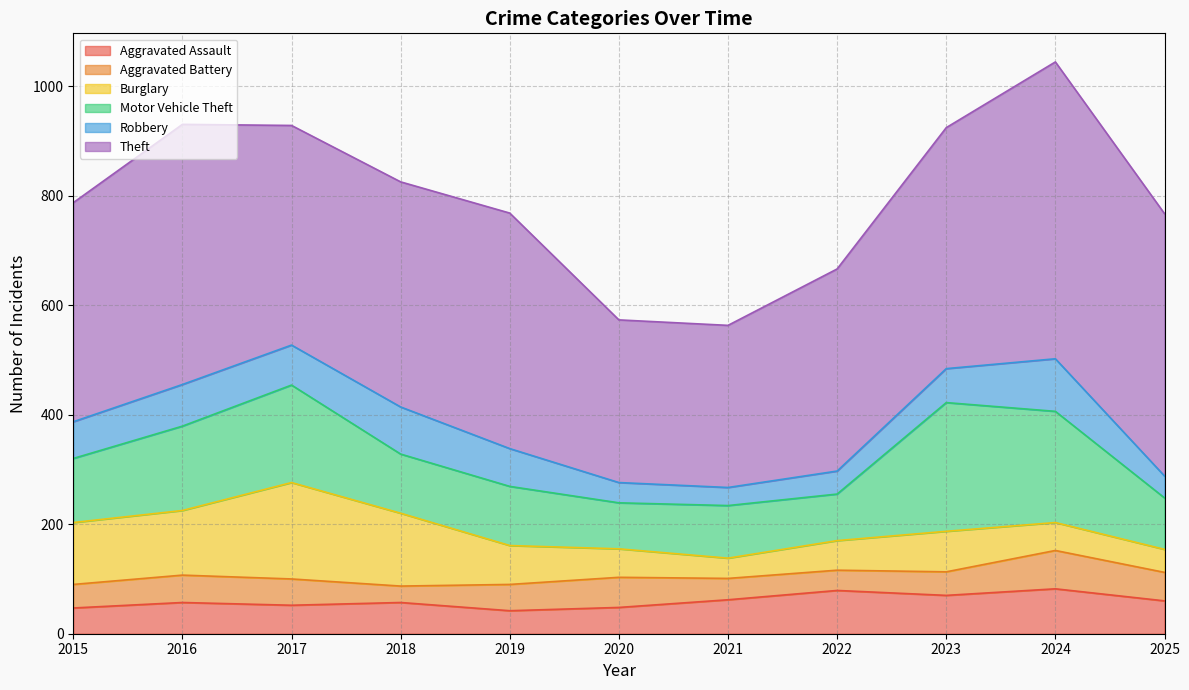

At which category is the sum across all series the highest?

2024